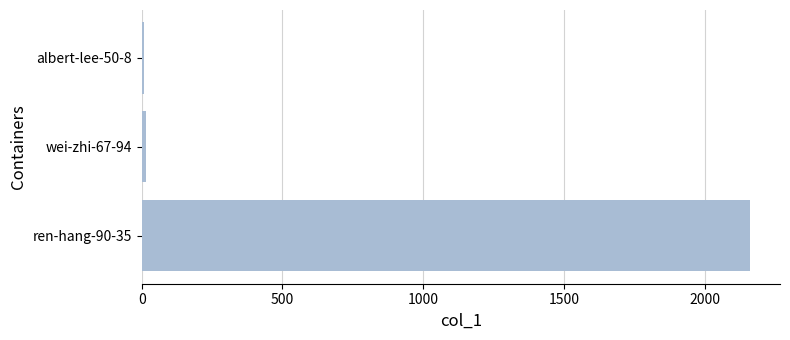

What is the greatest value displayed?

2159